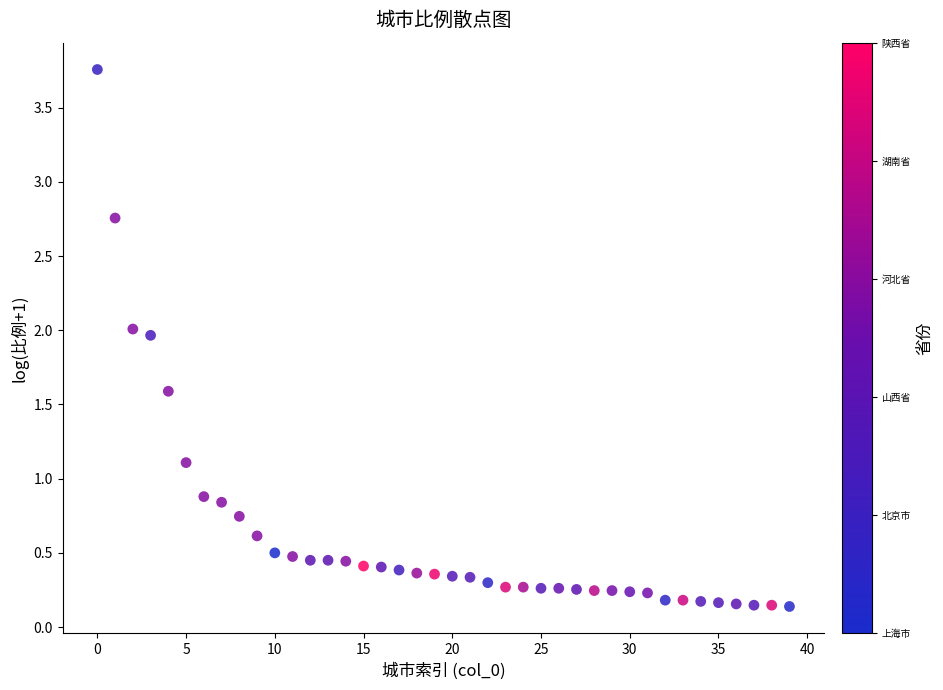

What is the range of Y values (max minus min)?

3.6